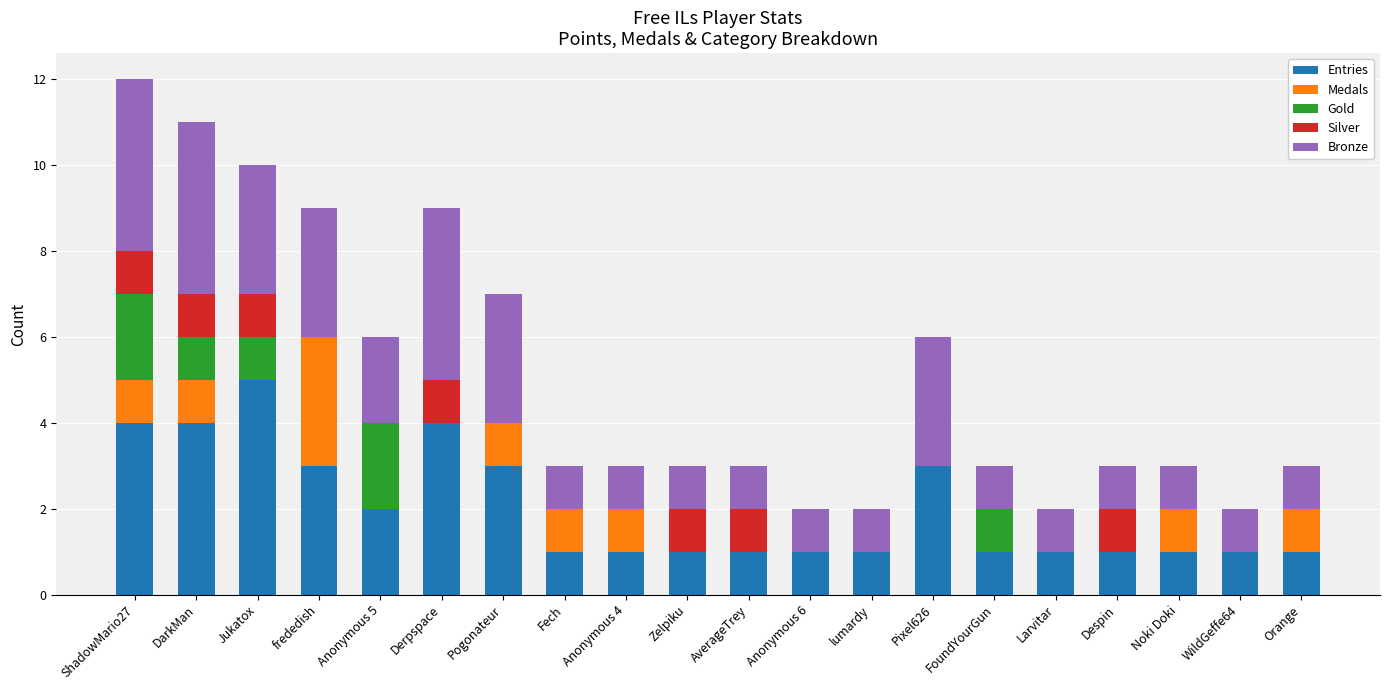

What are all the series names shown in the legend?

Entries, Medals, Gold, Silver, Bronze